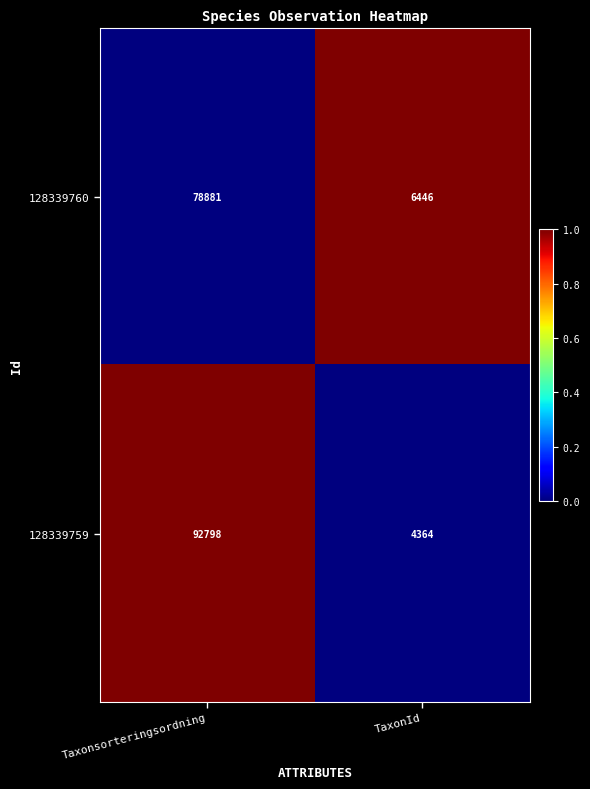

At which category does the chart reach its peak across all series?

Taxonsorteringsordning